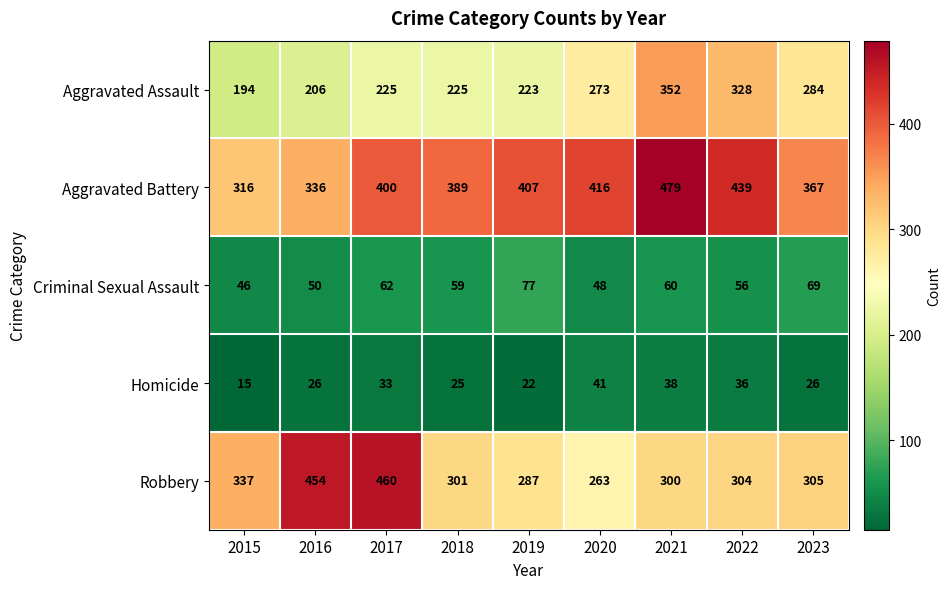

Which series has the largest total across all categories?

Aggravated Battery